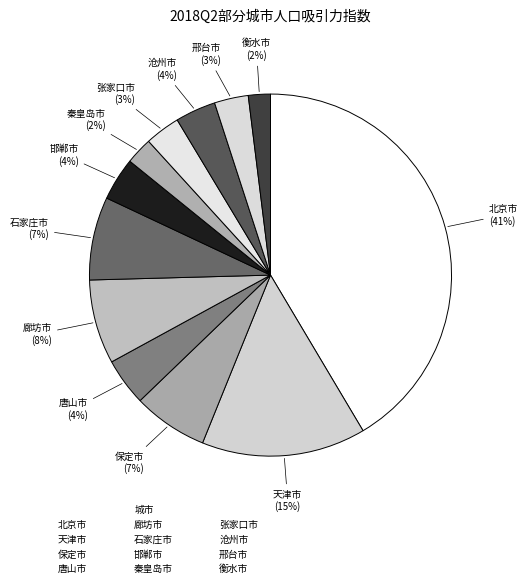

Count the number of slices in the pie.

12